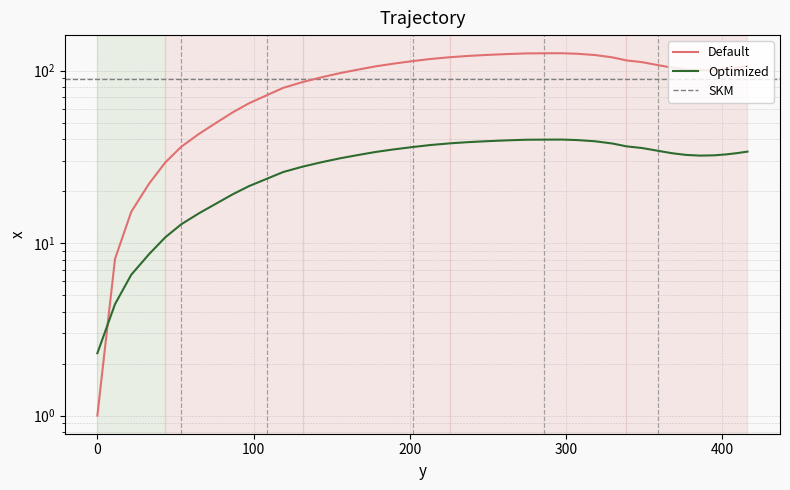

At which category does the data reach its first local valley?

385.7